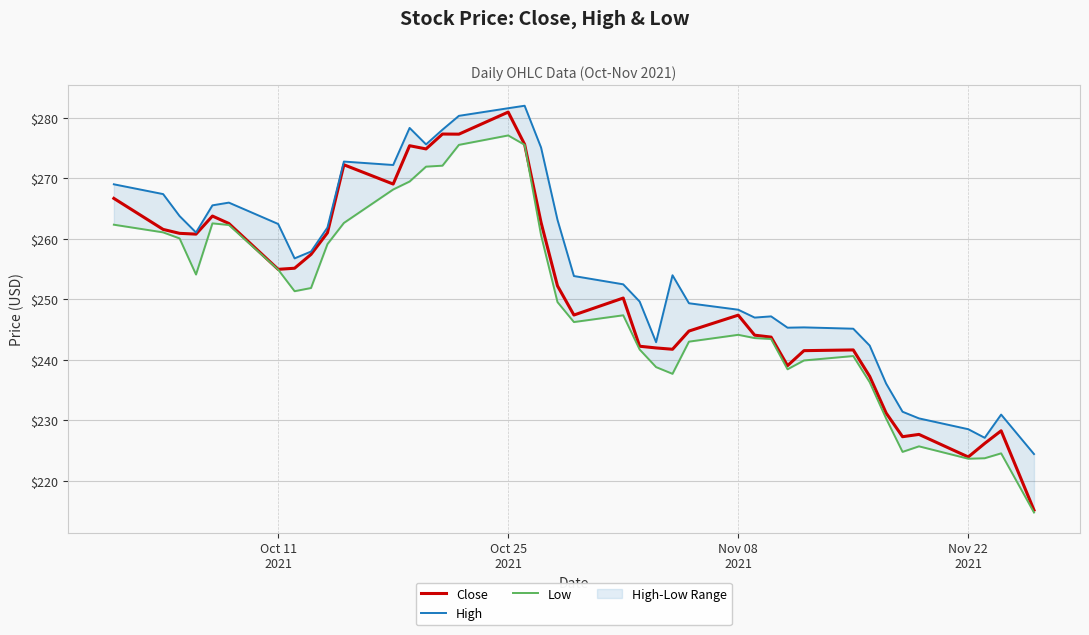

How many data points does each series have?

40